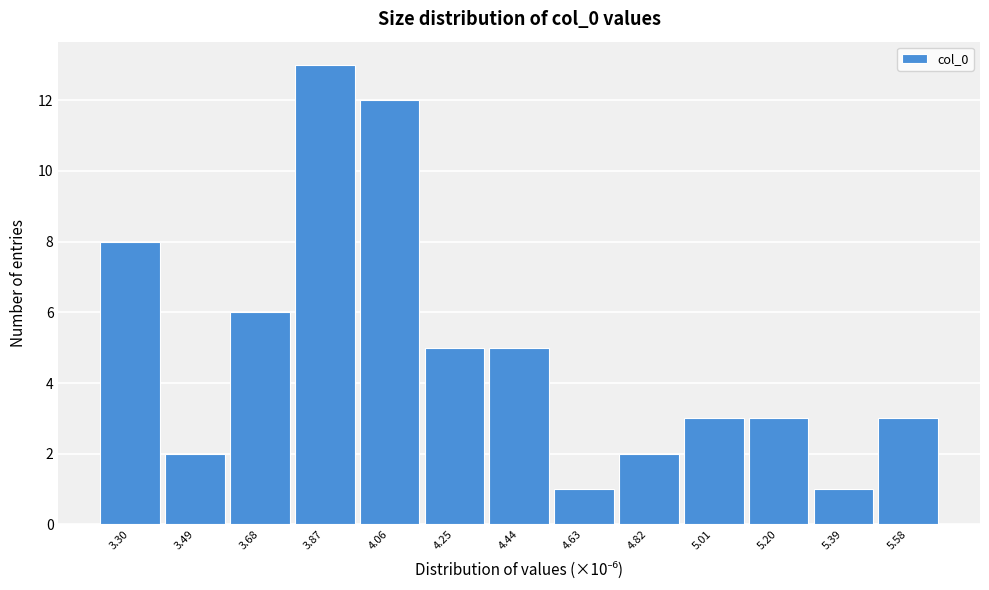

Reading left to right, what are all the values shown in this chart?

3.30=8	3.49=2	3.68=6	3.87=13	4.06=12	4.25=5	4.44=5	4.63=1	4.82=2	5.01=3	5.20=3	5.39=1	5.58=3